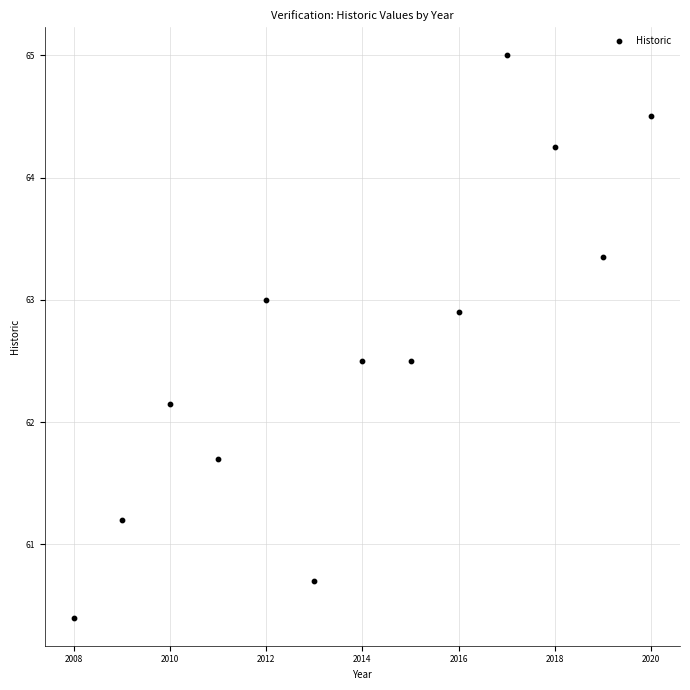

What is the range of Y values (max minus min)?

4.6